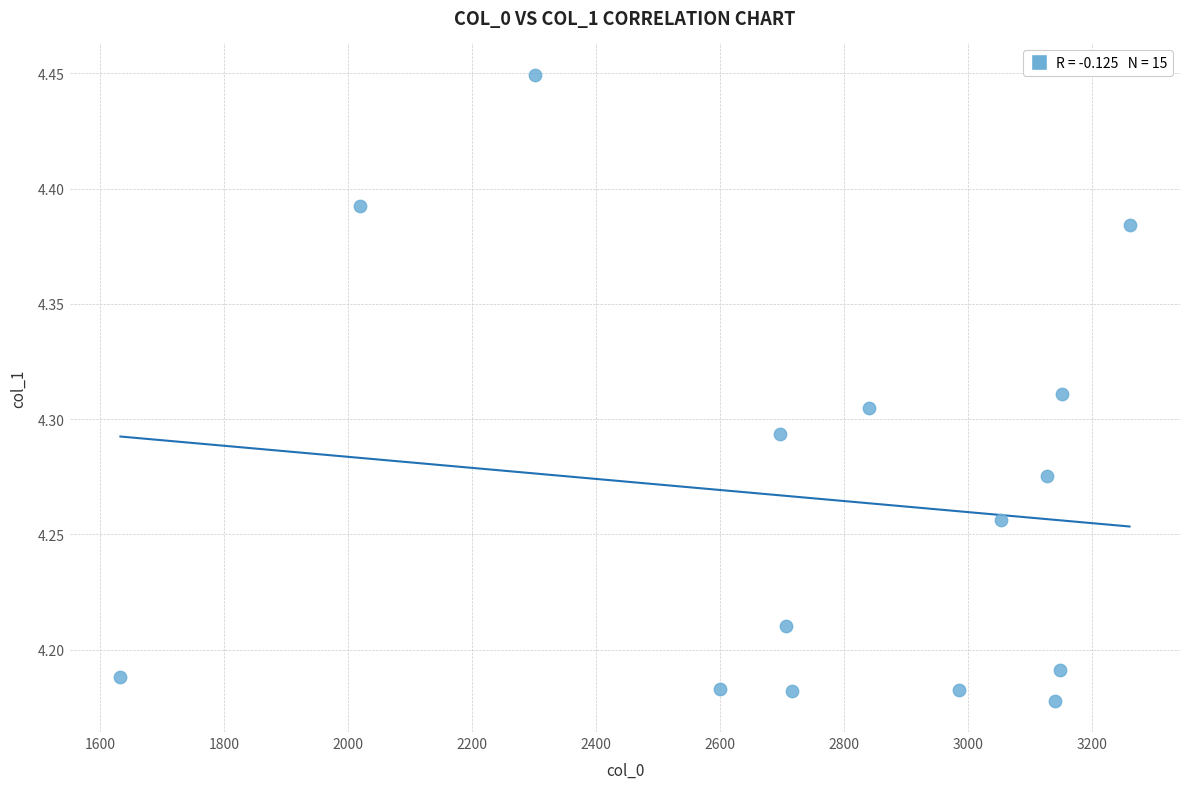

What is the range of X values (max minus min)?

1627.2